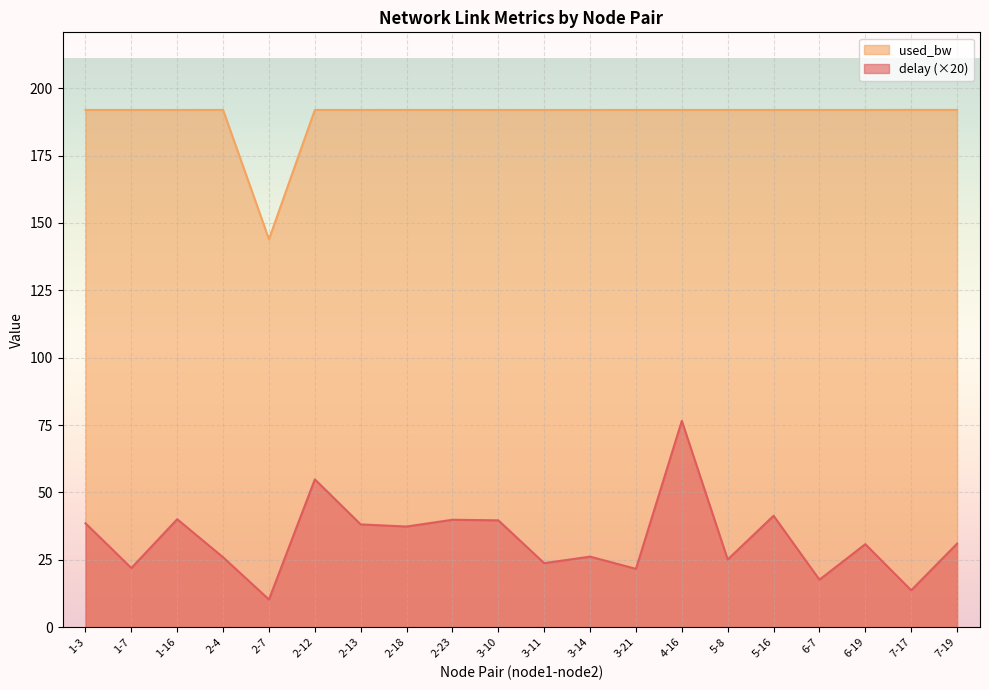

List the labels in order of used_bw value, smallest first.

2-7, 1-16, 2-13, 3-10, 3-11, 3-14, 1-3, 1-7, 2-4, 2-12, 2-18, 2-23, 3-21, 4-16, 5-8, 5-16, 6-7, 6-19, 7-17, 7-19